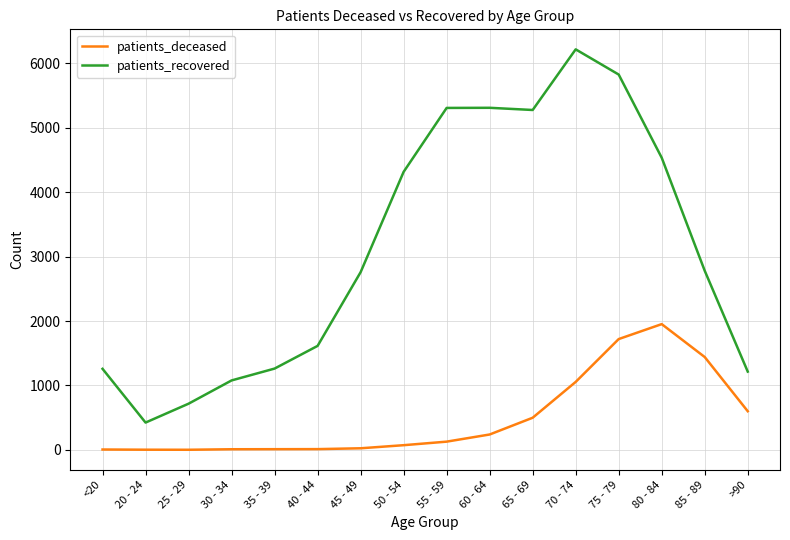

The value of patients_deceased at >90 is 302. True or false?

False